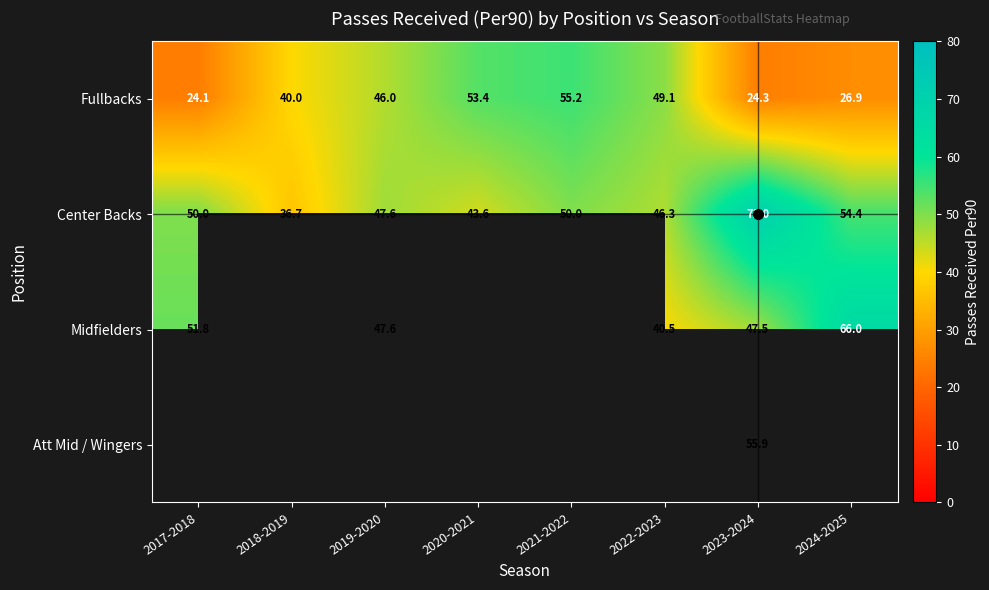

Is the value of Center Backs at 2018-2019 greater than the value of Midfielders at 2022-2023?

No